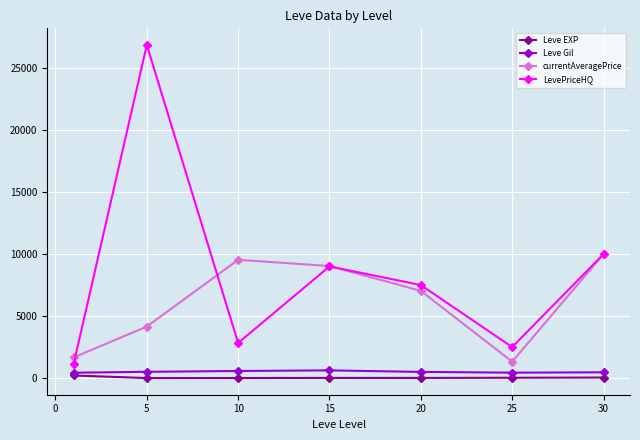

Which series has the widest spread of values?

LevePriceHQ